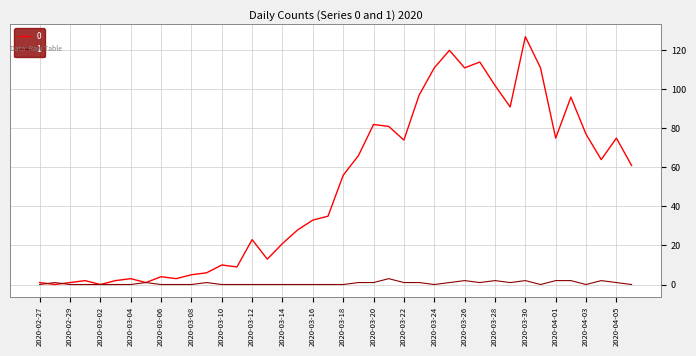

List the series in order of their peak value, lowest first.

1, 0